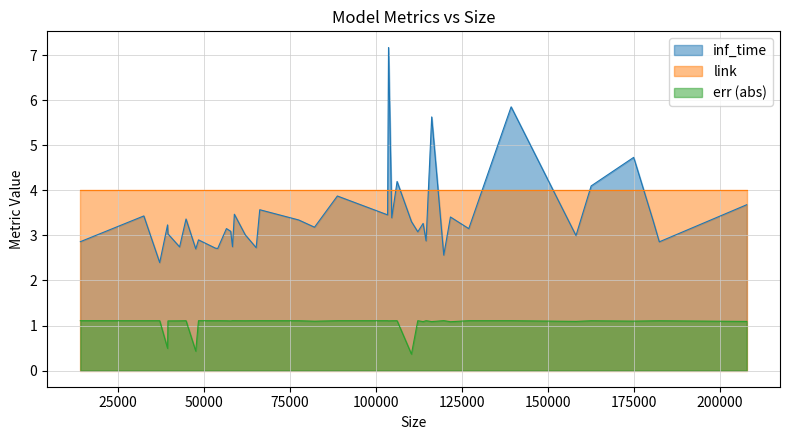

What is the smallest value displayed?

0.4